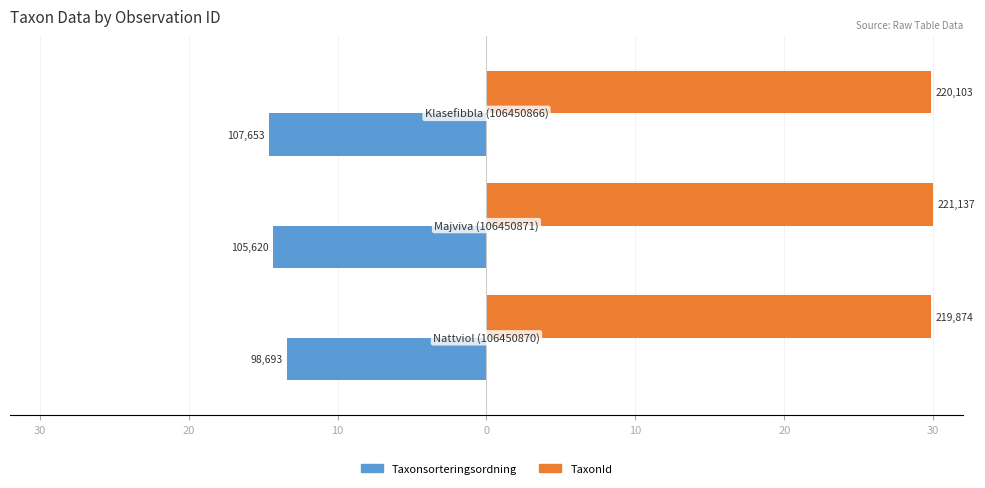

Which series has the largest total across all categories?

TaxonId